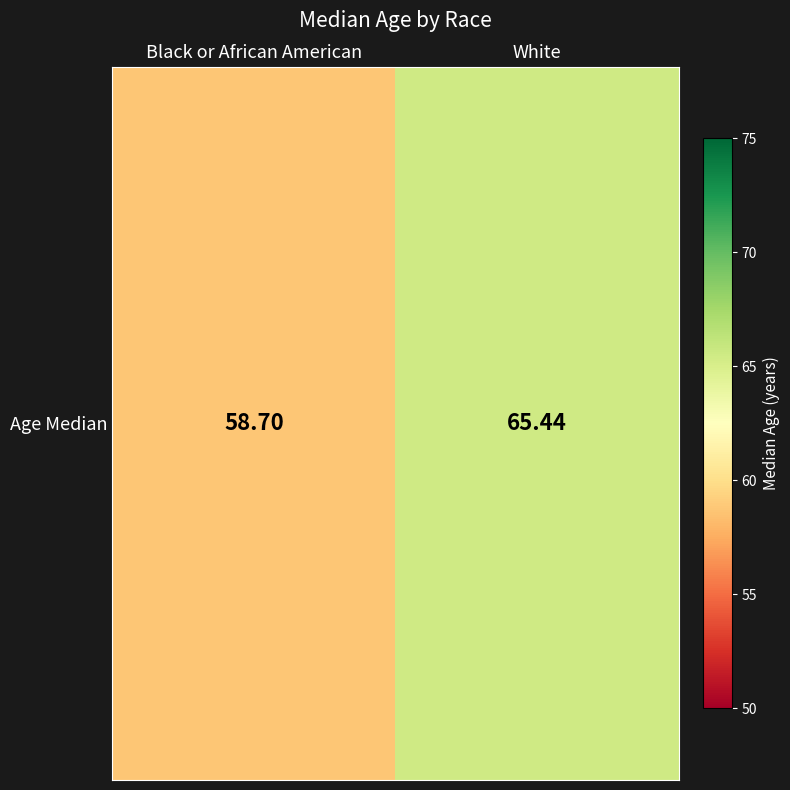

What is the average value?

62.1